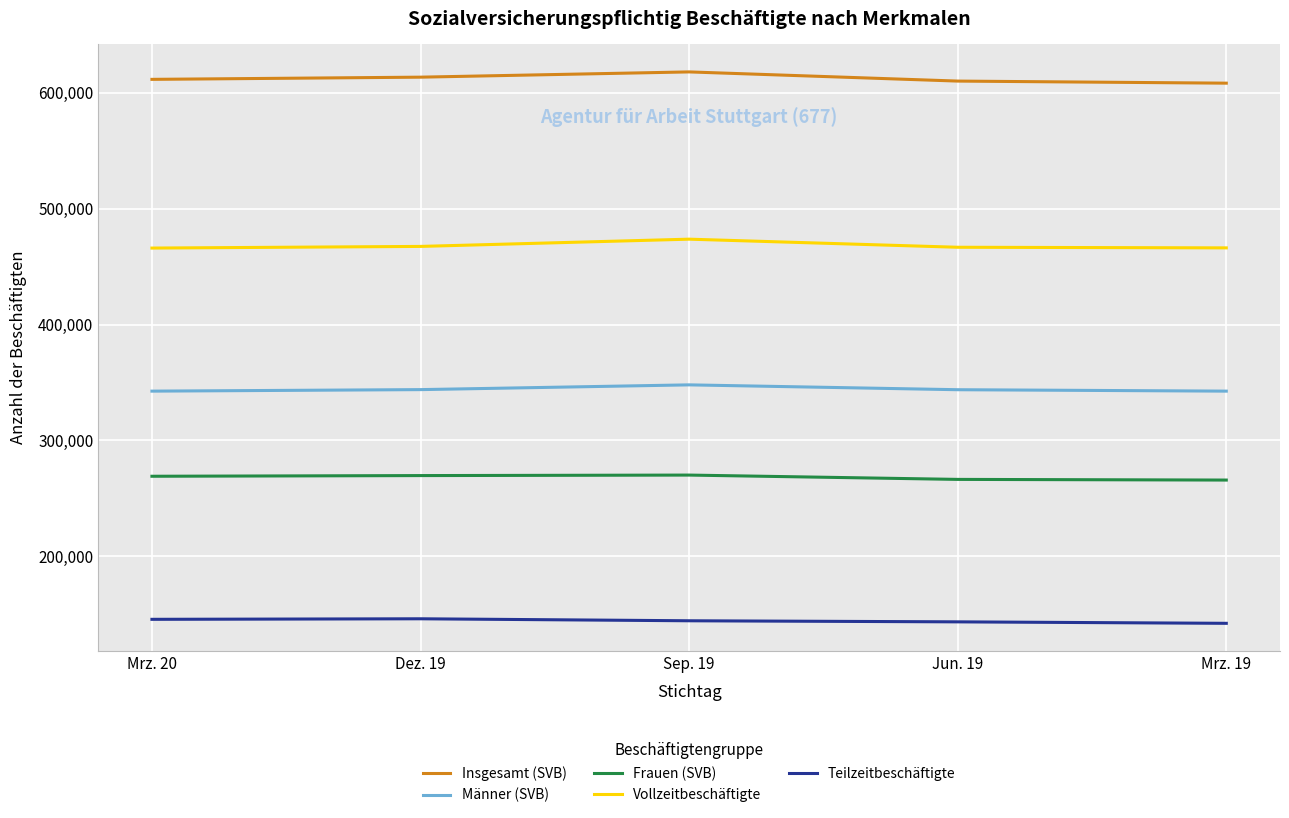

The value of Vollzeitbeschäftigte at Mrz. 19 is 466184. True or false?

True